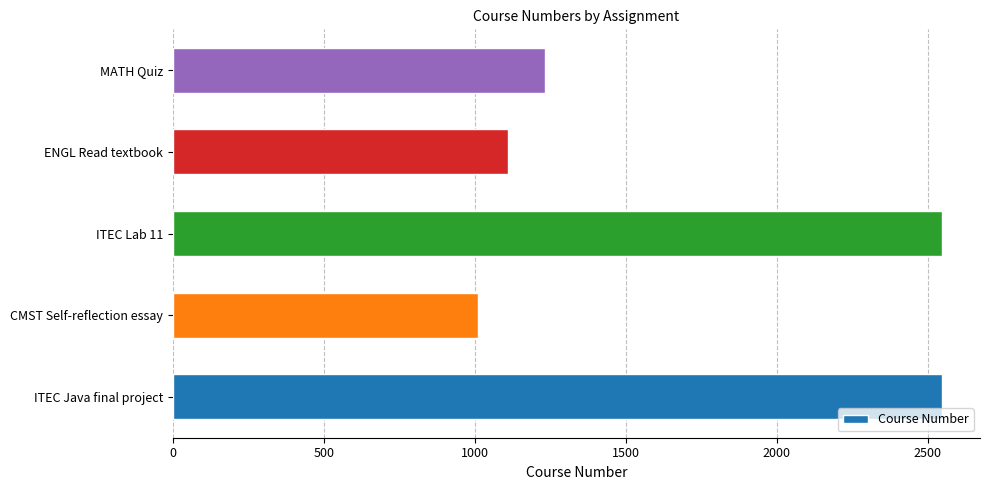

The value at ENGL Read textbook is 1110. True or false?

True